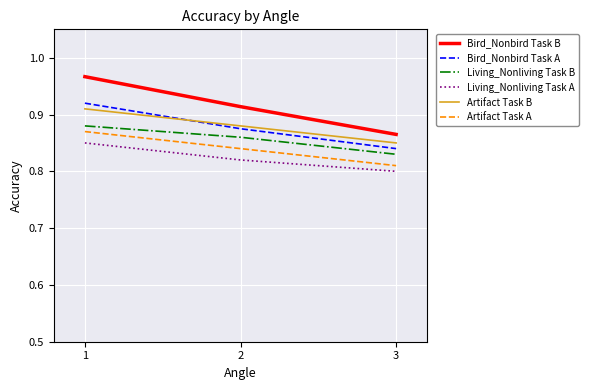

Where is Bird_Nonbird Task A nearest to the value 0?

3